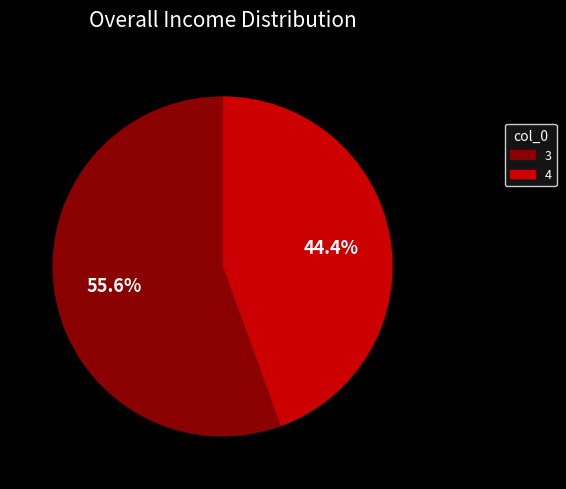

To the nearest percent, what is the difference between the 4 and 3 slice percentages?

11%